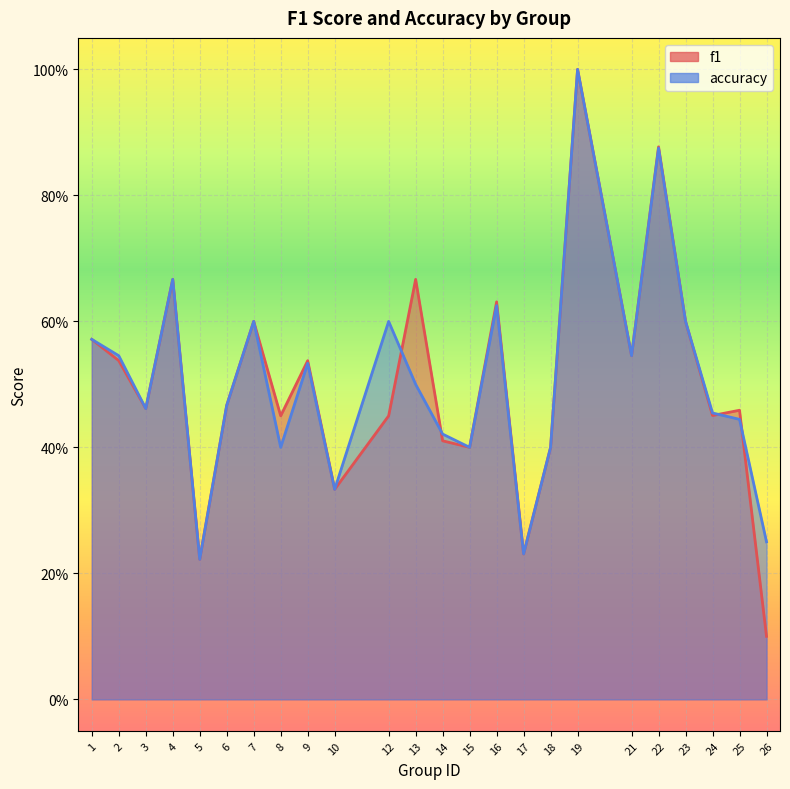

Which category has the lowest value in the f1 series?

26